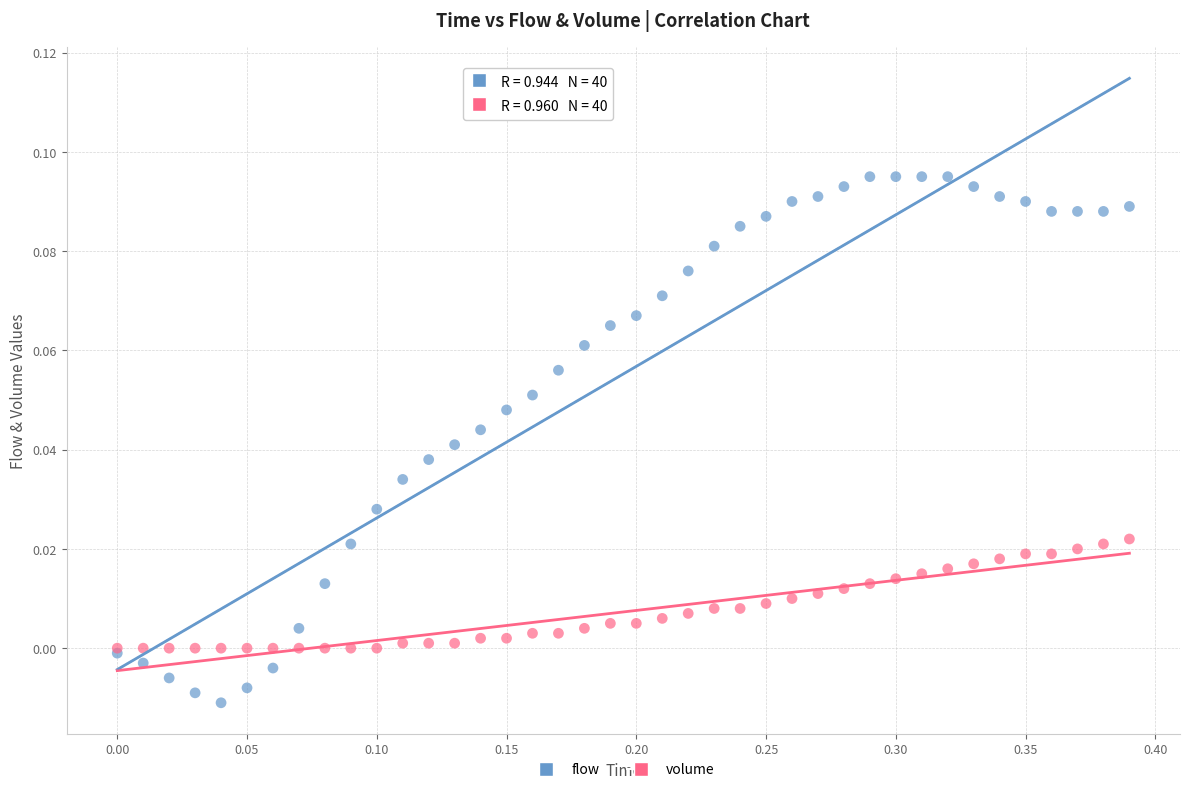

Which series reaches the minimum Y coordinate?

flow